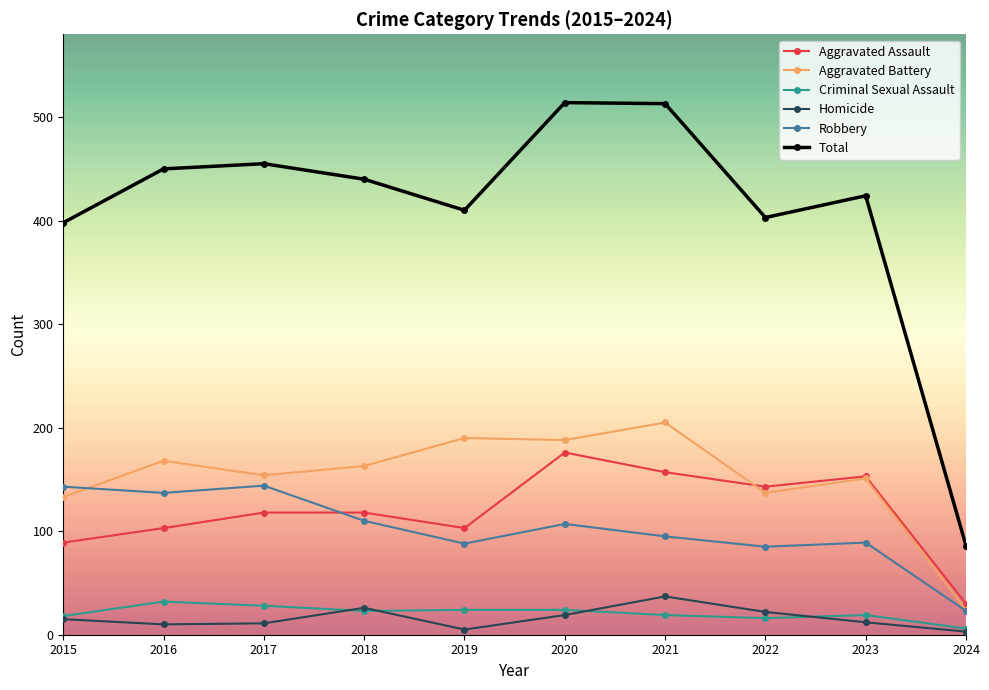

True or false: Total and Criminal Sexual Assault cross at least once.

False